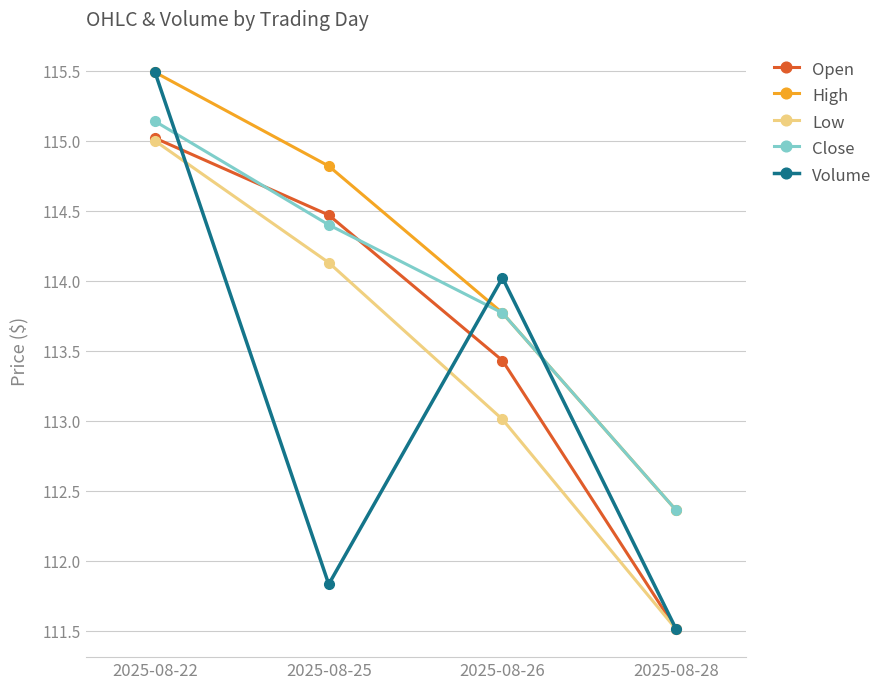

What is the minimum value for High?

112.4